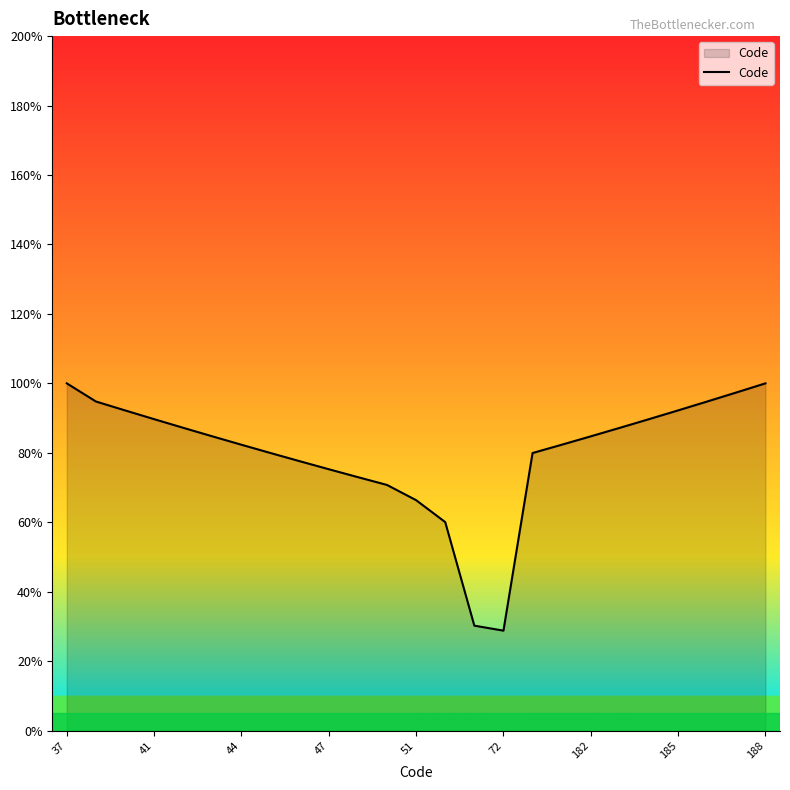

What is the difference between the maximum and minimum values?

71.2